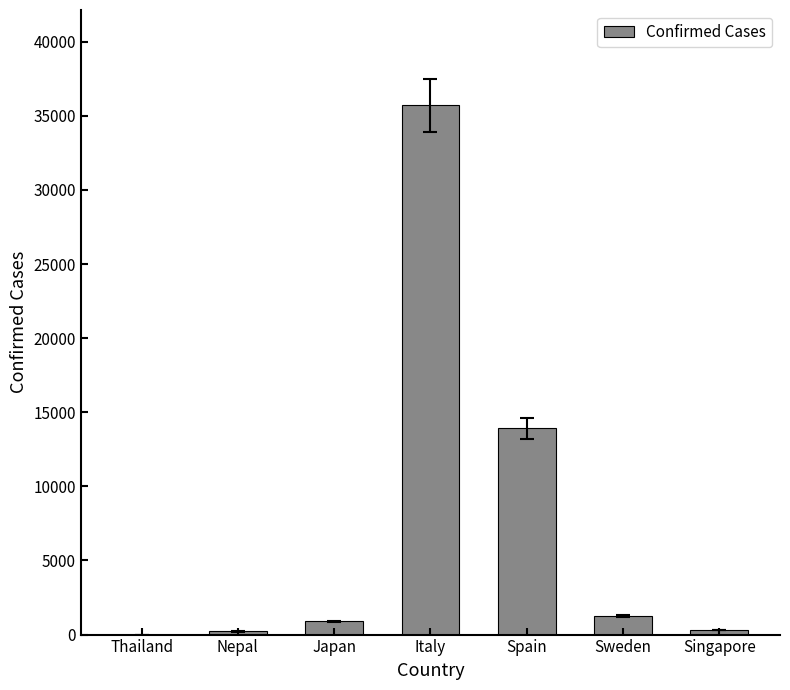

True or false: the data shows 8470 at Spain.

False